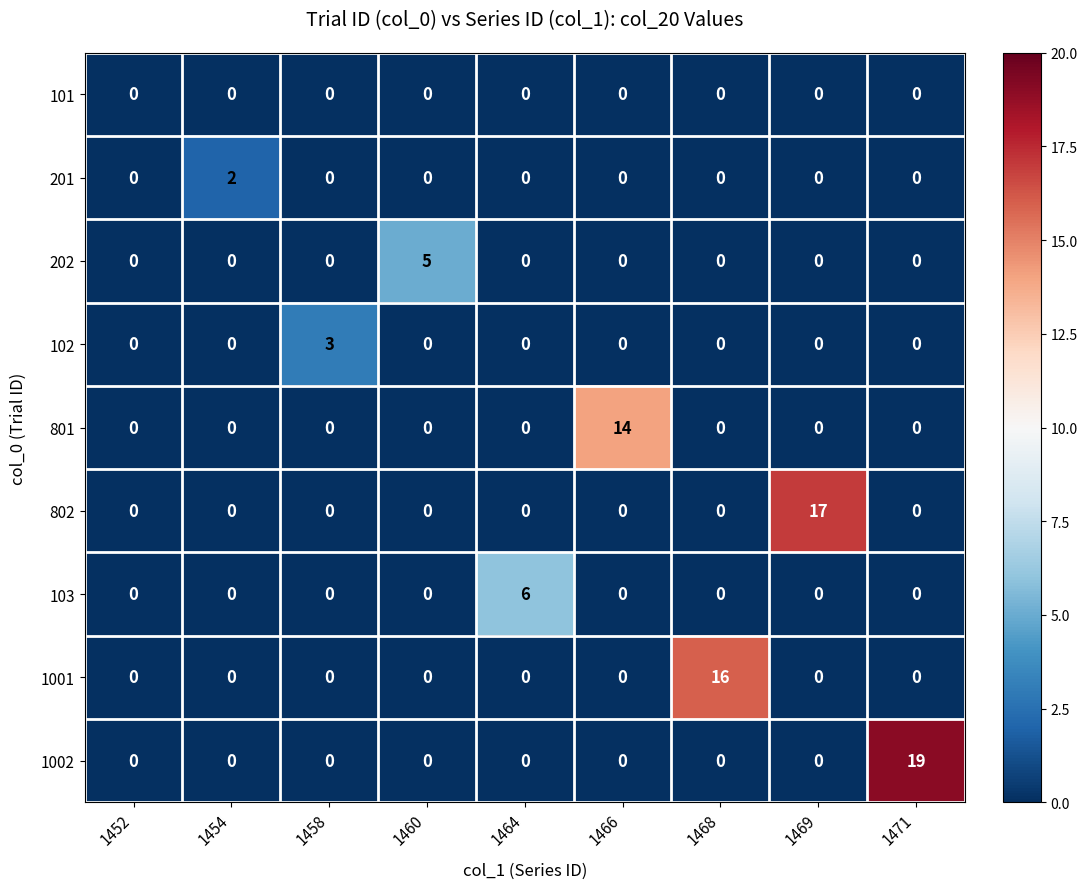

Which series has the largest total across all categories?

1002